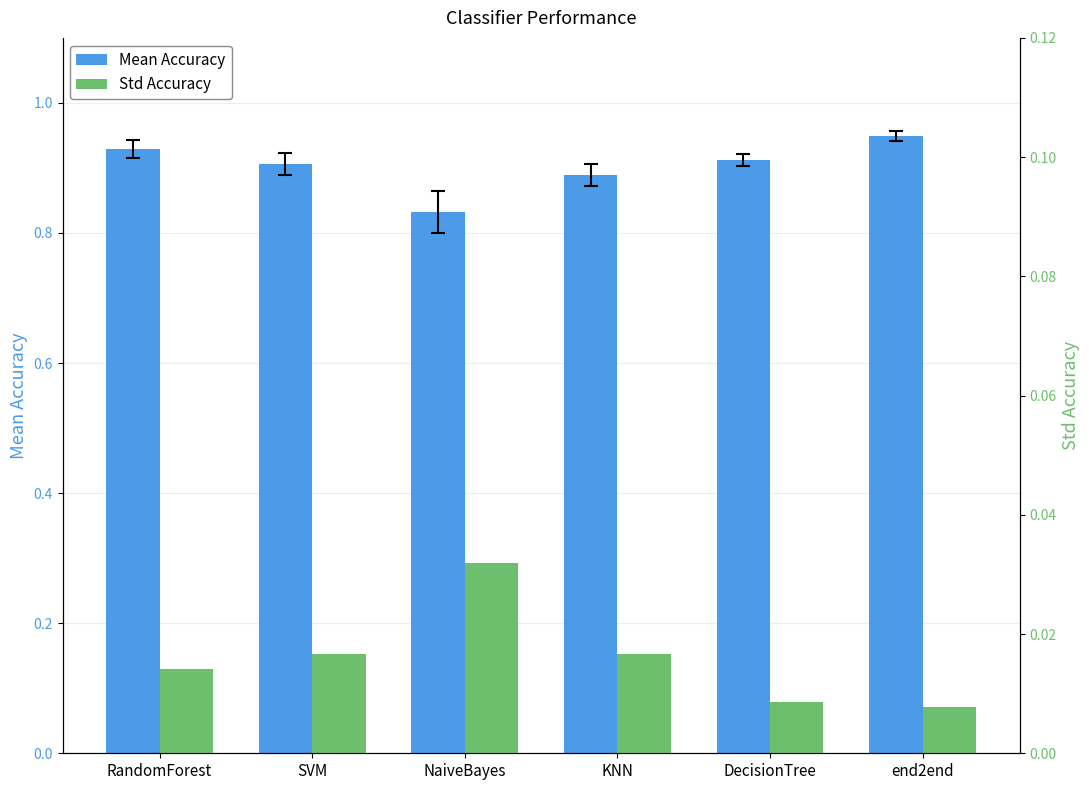

How many groups of bars are there?

6